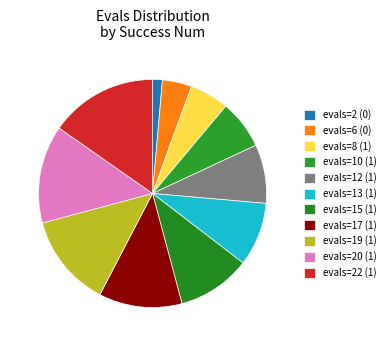

How many segments does this pie chart have?

11